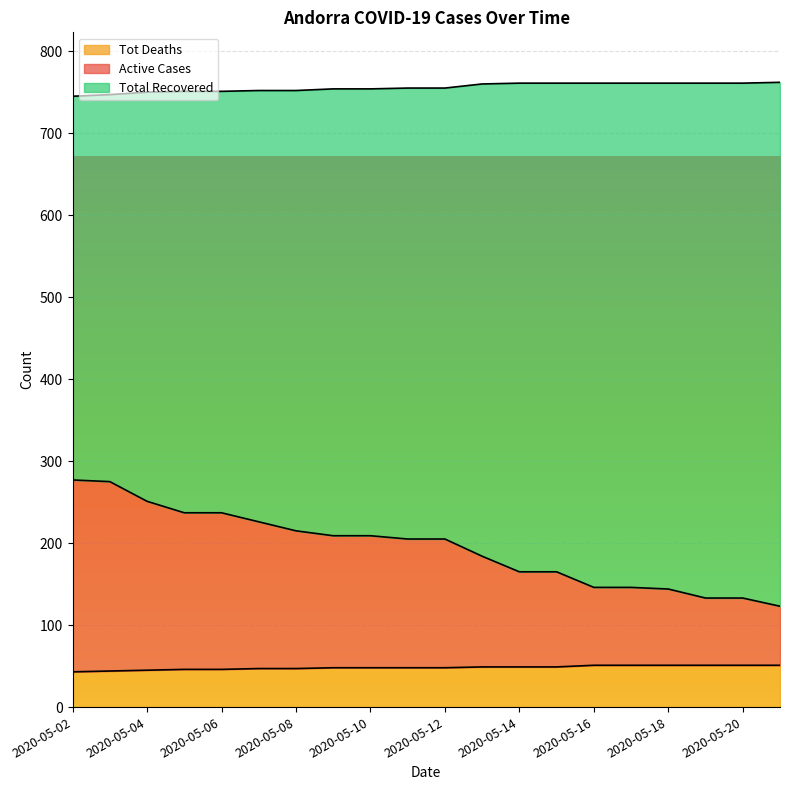

Which series has the widest spread of values?

Total Recovered